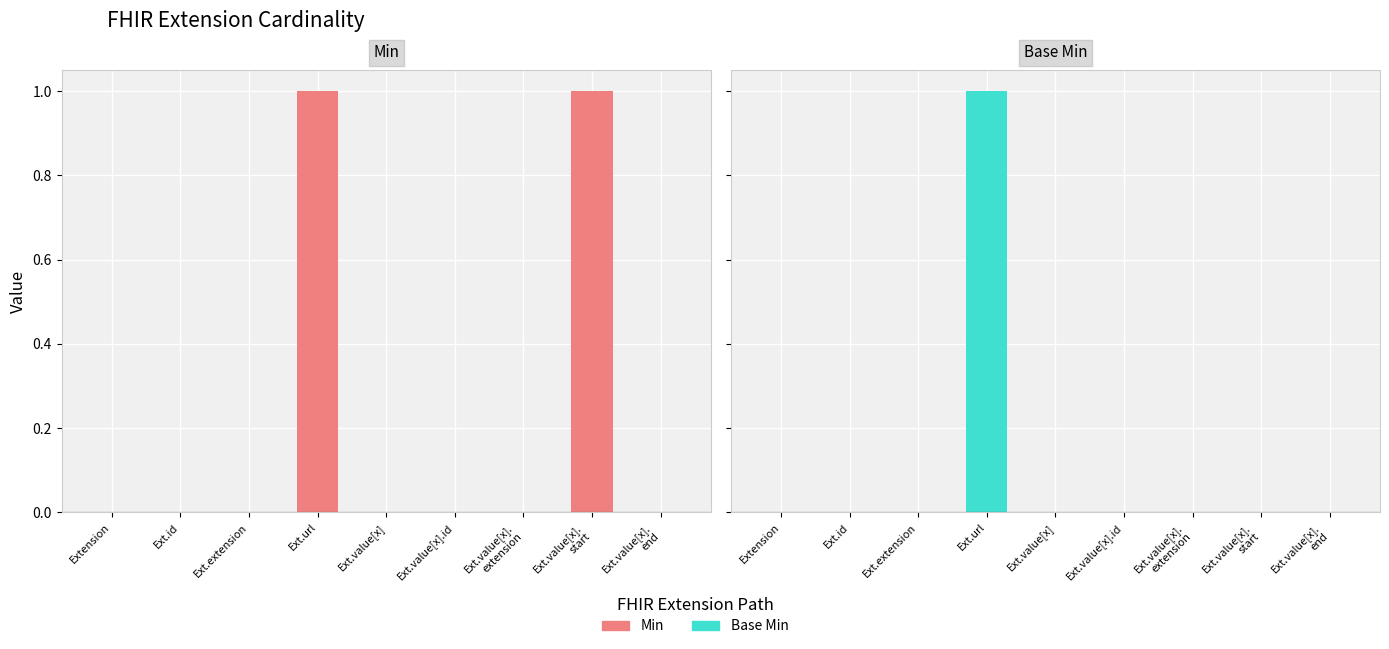

How many Base Min values are between 0 and 1?

9